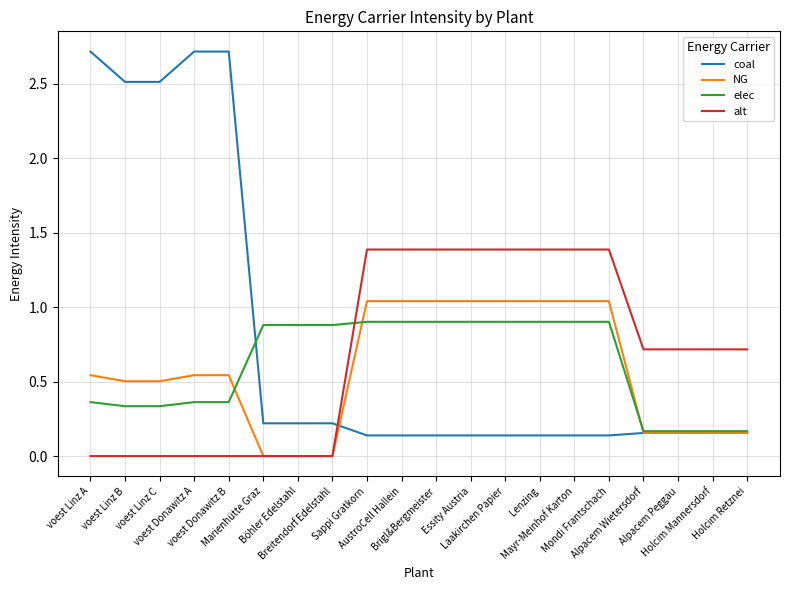

True or false: coal has a value of 2.7 at voest Donawitz A.

True